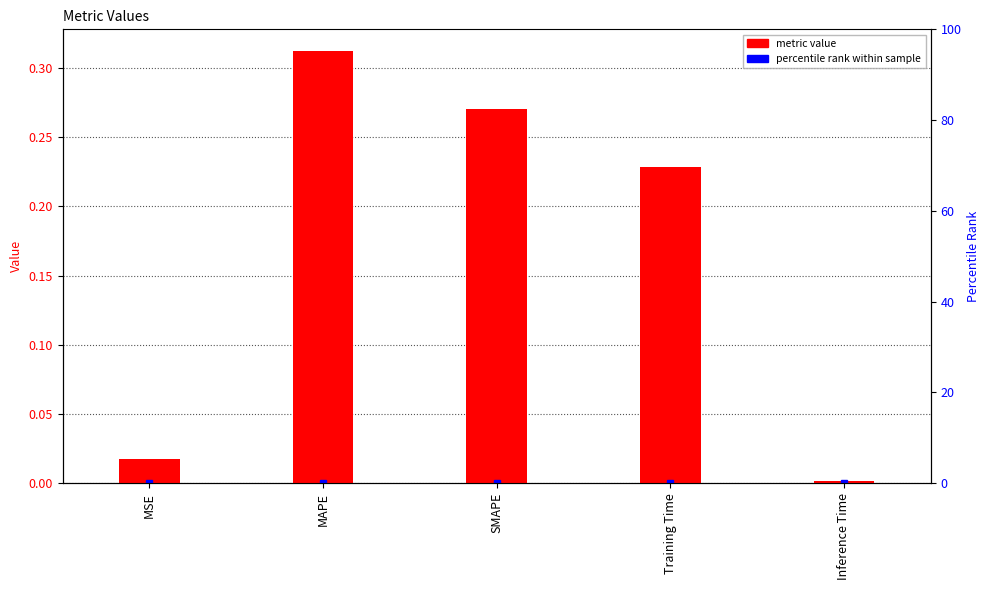

Are the bars grouped side by side (vs. stacked)?

No